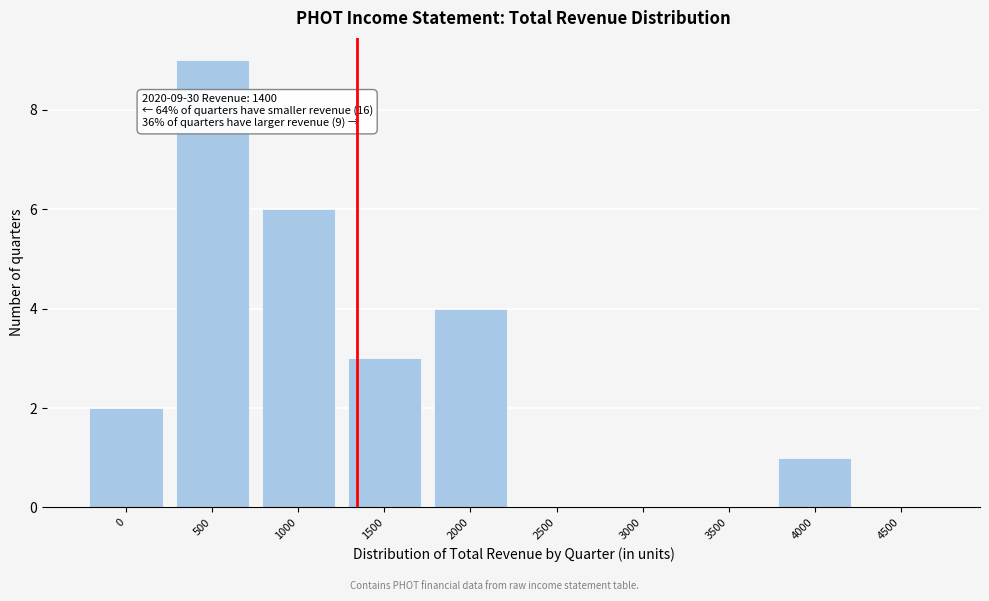

Reading left to right, extract all data points from this chart.

0=2	500=9	1000=6	1500=3	2000=4	2500=0	3000=0	3500=0	4000=1	4500=0